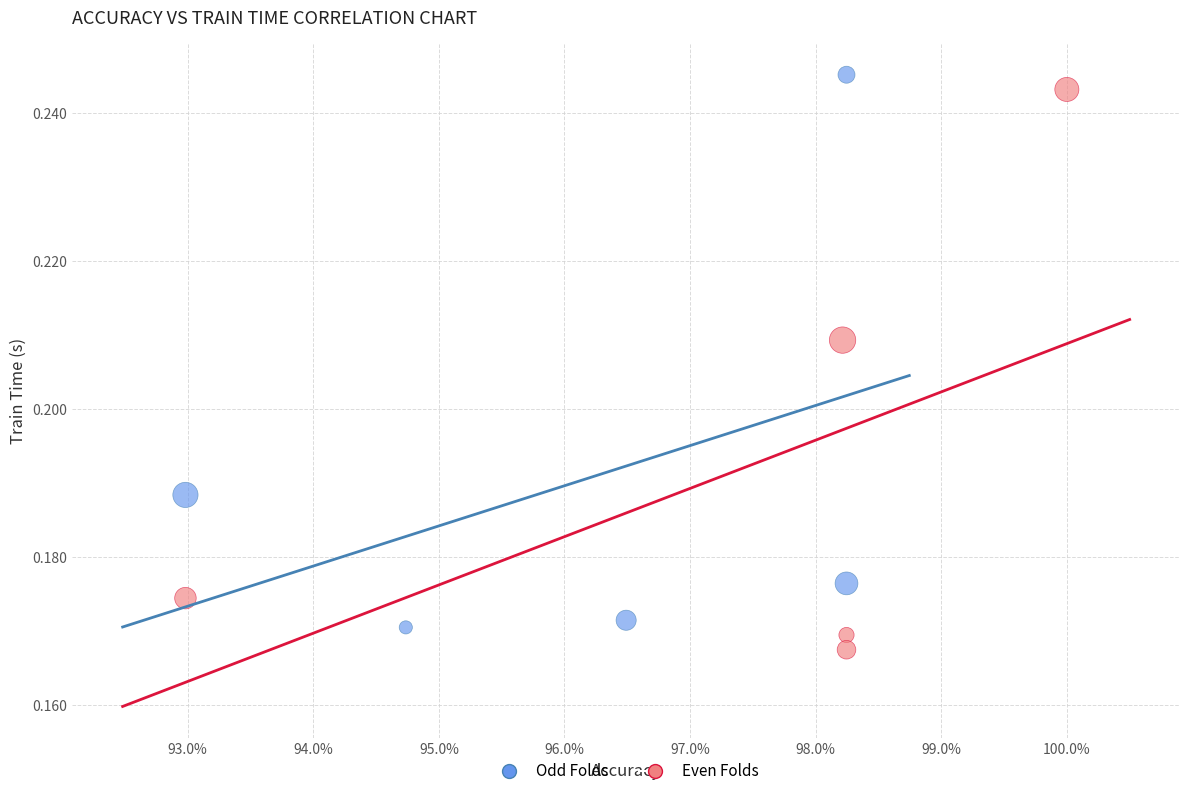

What are all the series names shown in the legend?

Odd Folds, Even Folds